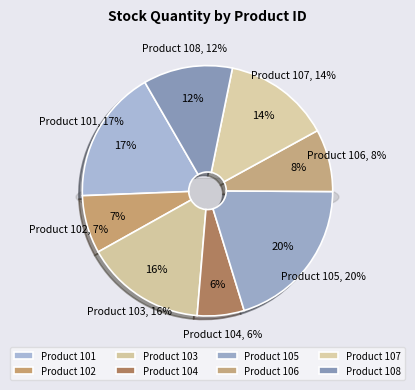

Is it true that 102-L-Green is 1% of the pie?

False